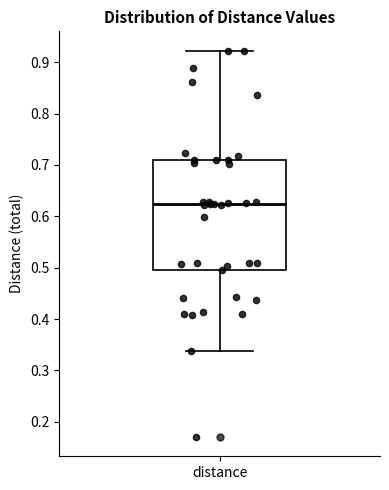

Where does the lower whisker of the box for distance end on the y-axis? The values are not printed on the chart, so give them approximately, as read against the axis.

0.34